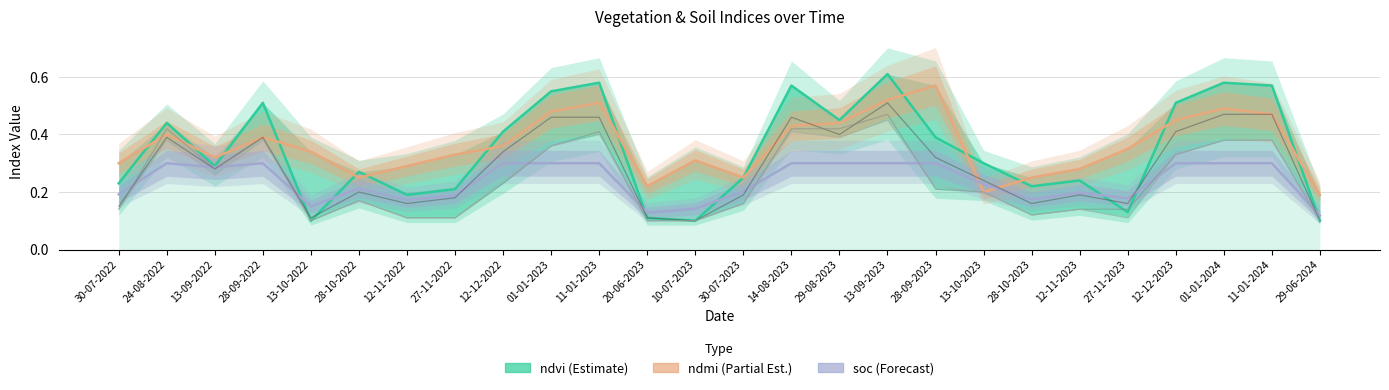

Count the number of data series in this chart.

6